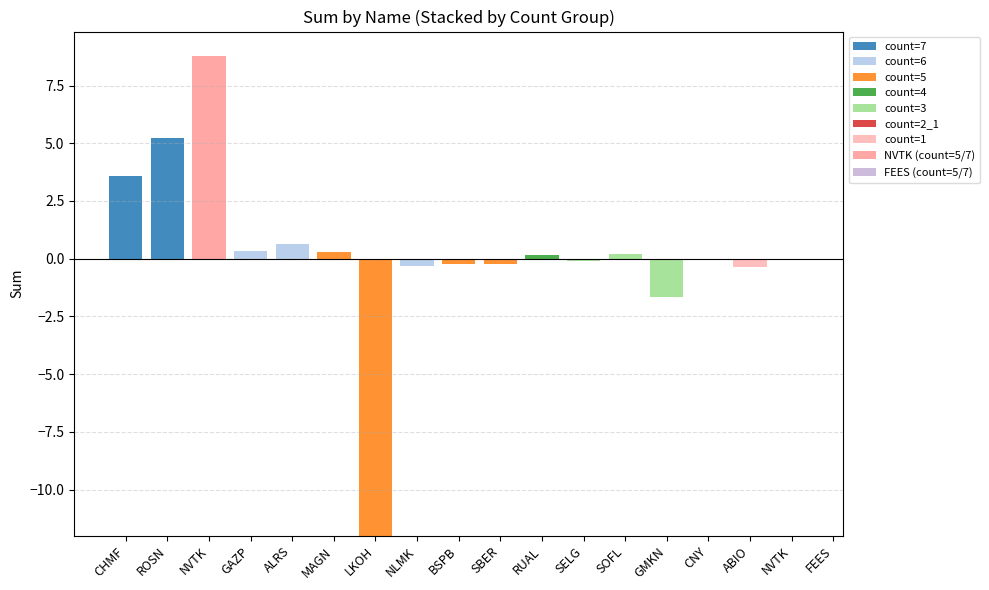

How many values in count=7 are above zero?

2